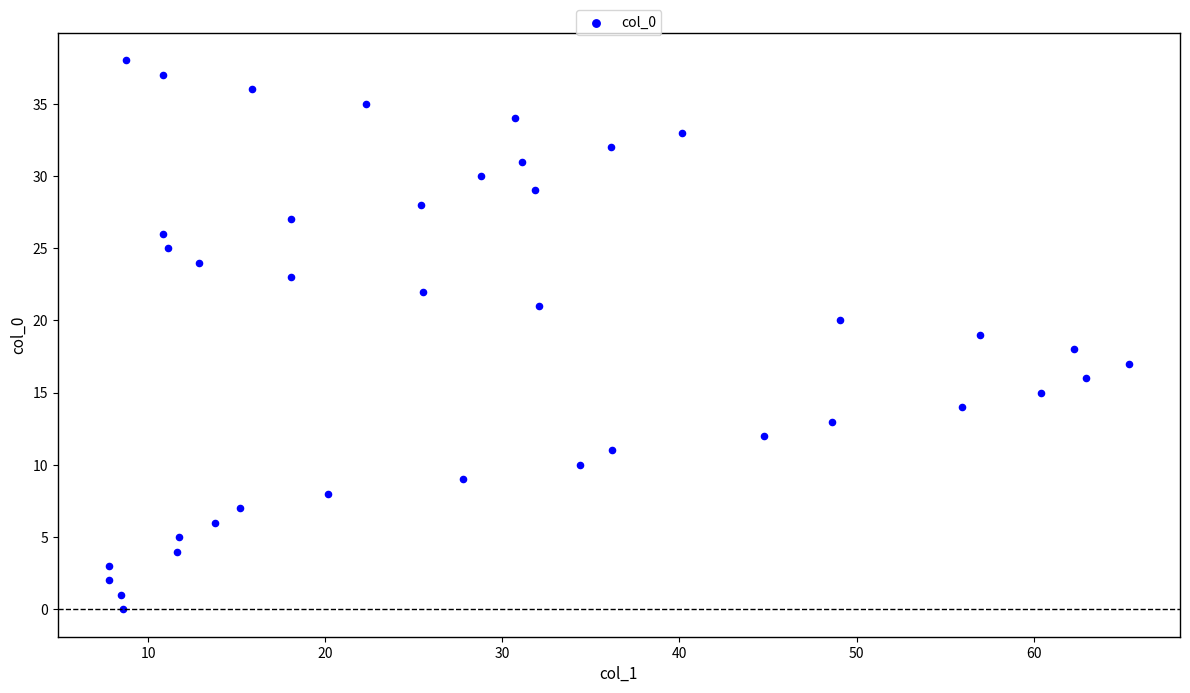

What is the range of Y values (max minus min)?

38